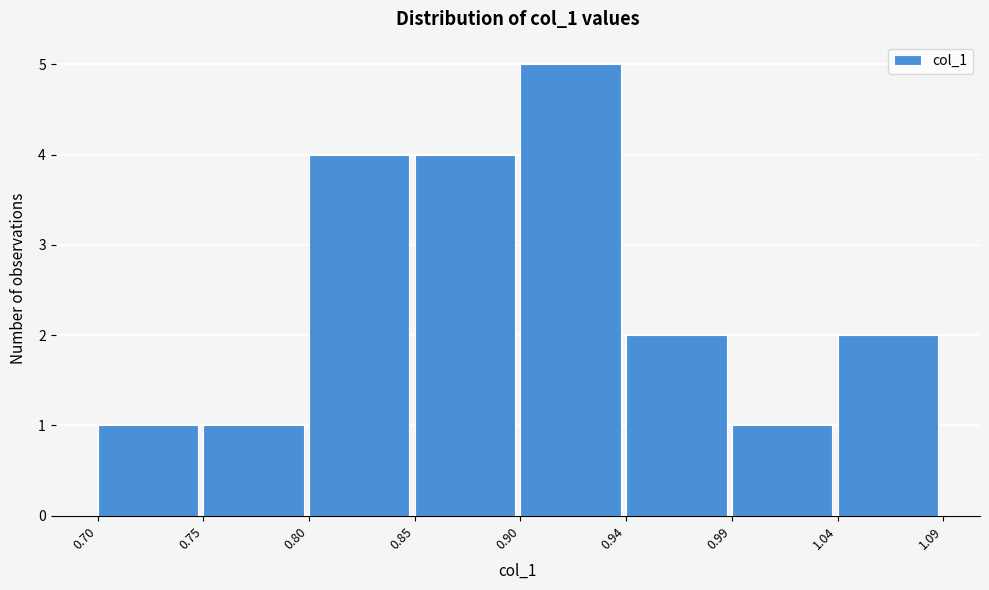

Reading right to left, what are all the values shown in this chart?

2	1	2	5	4	4	1	1